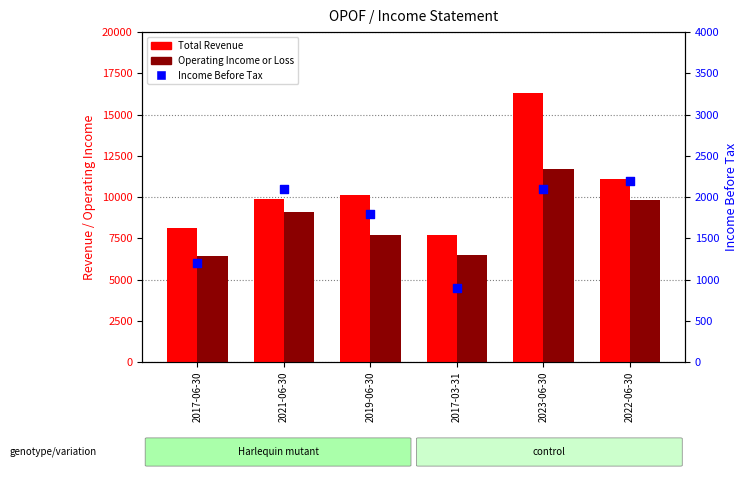

At which category is the sum across all series the highest?

2023-06-30